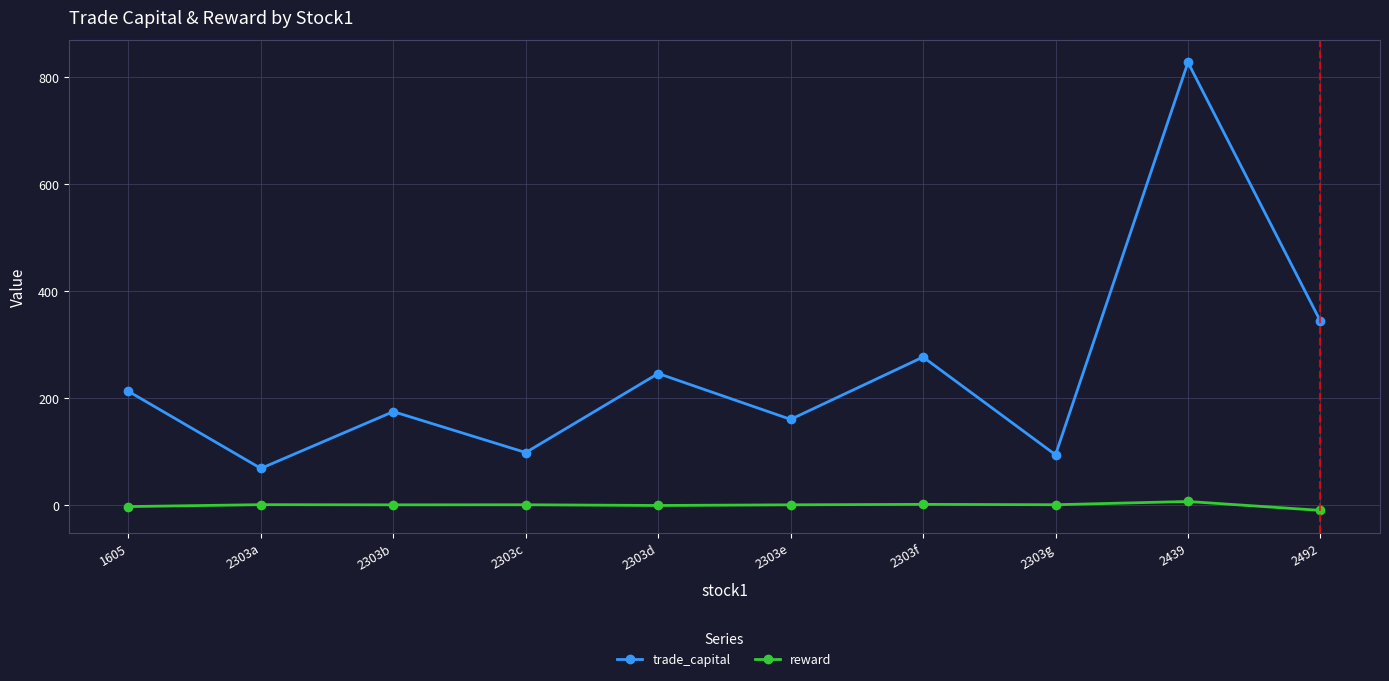

What are all the series names shown in the legend?

trade_capital, reward